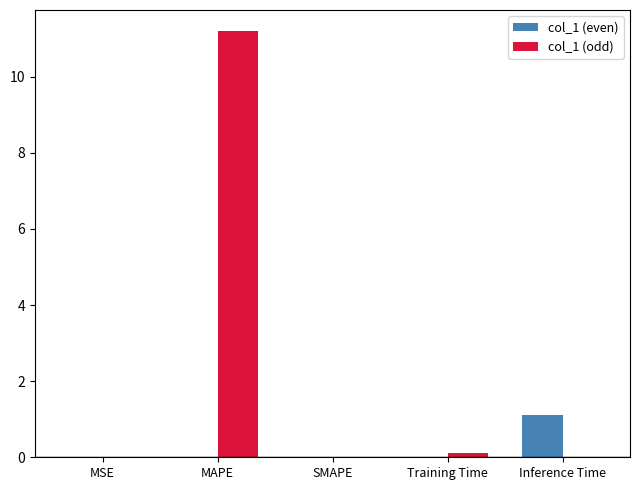

Is it true that col_1 (even) equals 0.0 at MAPE?

True